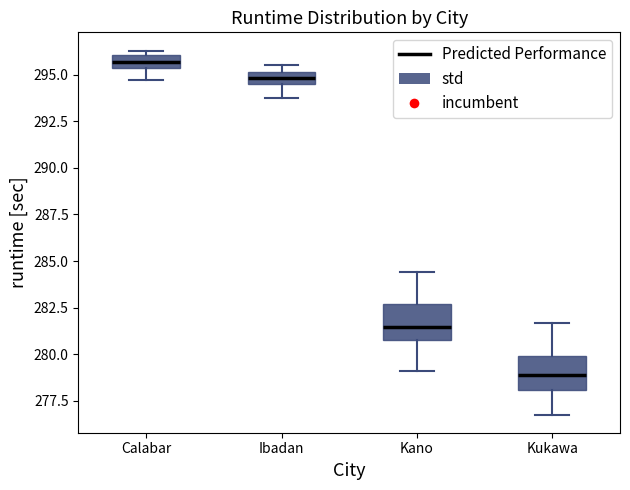

Where does the median line of the box for Kukawa sit on the y-axis? The values are not printed on the chart, so give them approximately, as read against the axis.

279.0